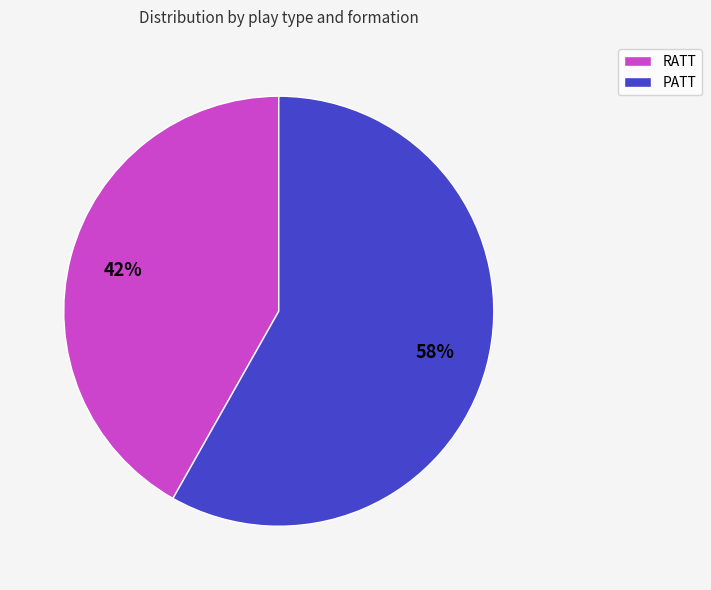

What is the smallest slice in the pie chart?

RATT